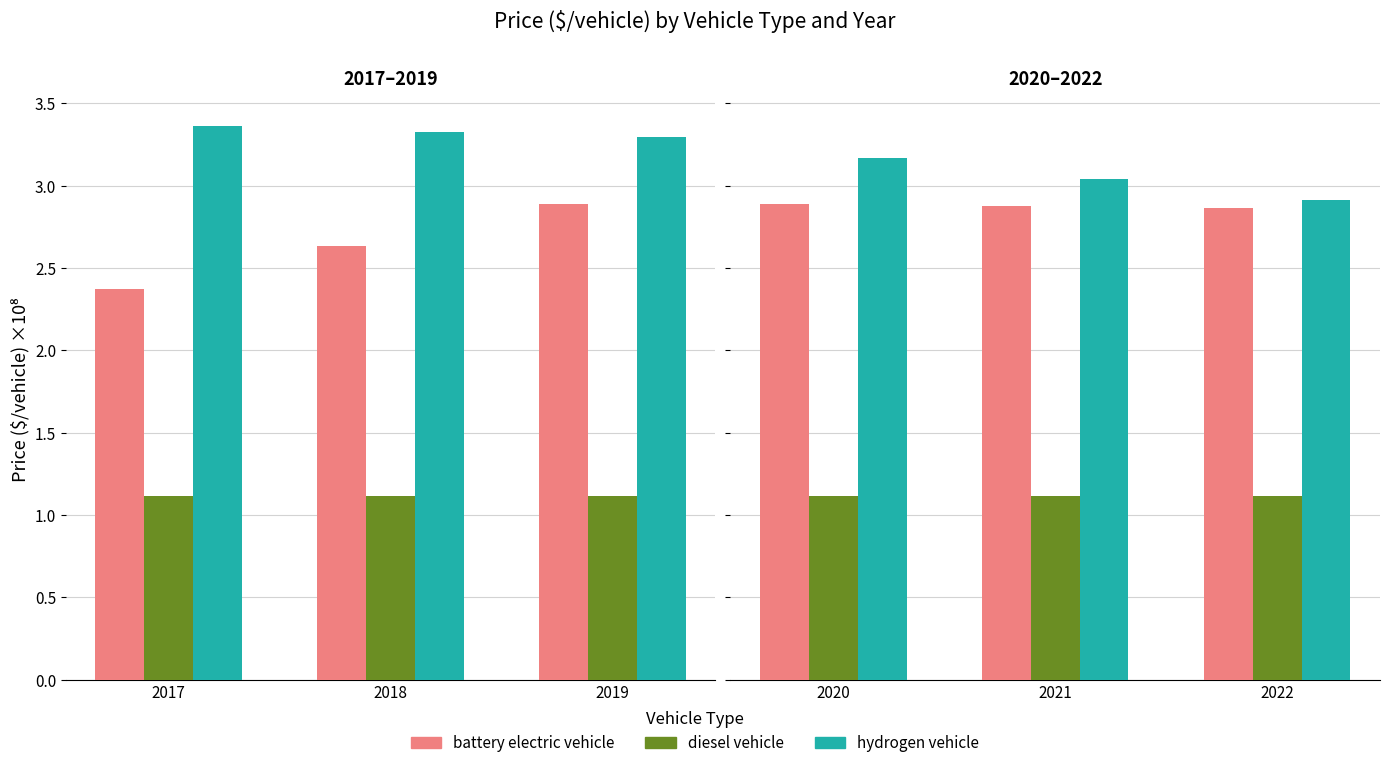

What is the value of the diesel vehicle bar at the 2nd from the left?

1.1